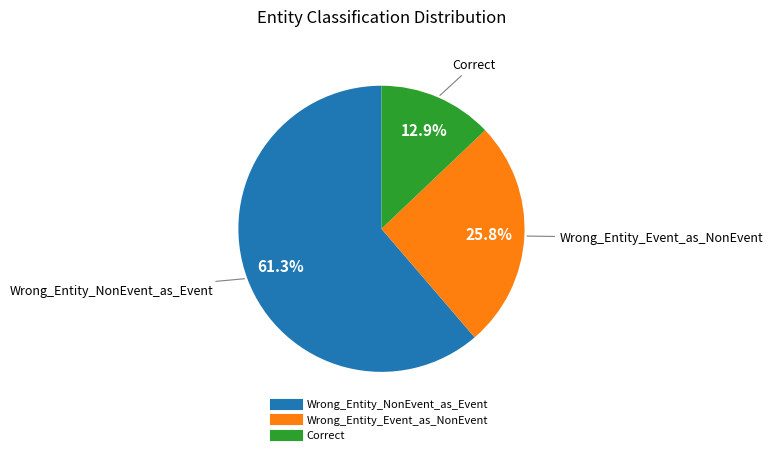

Do Wrong_Entity_NonEvent_as_Event and Correct together represent more than half of the pie?

Yes